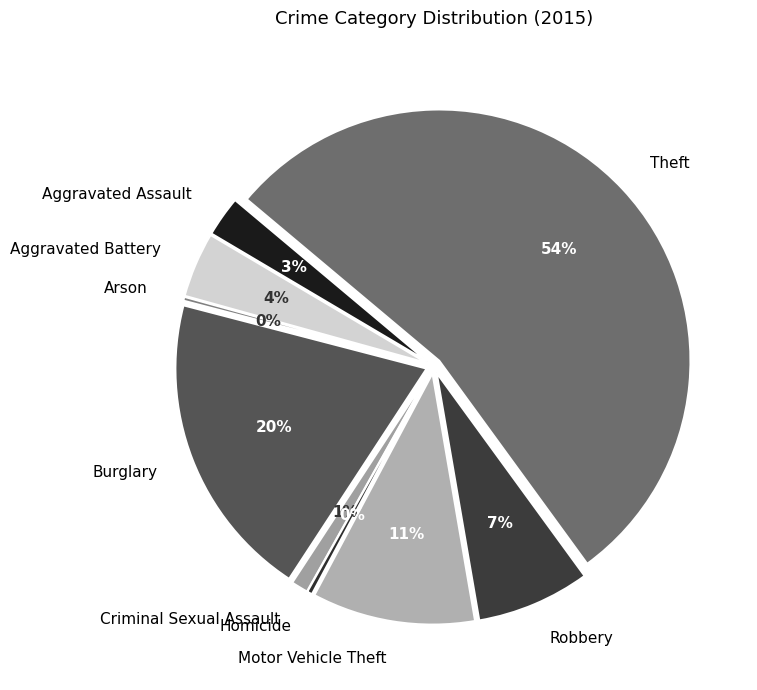

How many slices are in this pie chart?

9